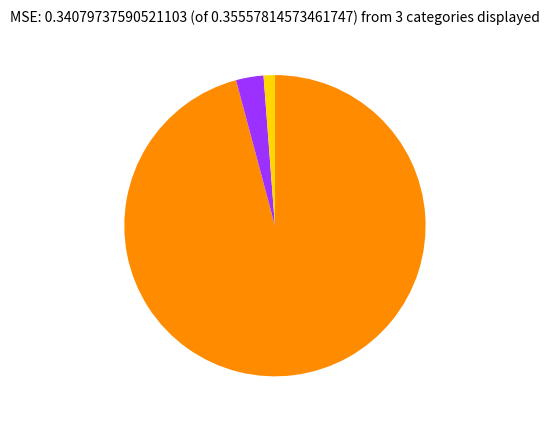

Is there any slice that represents more than half of the pie?

Yes